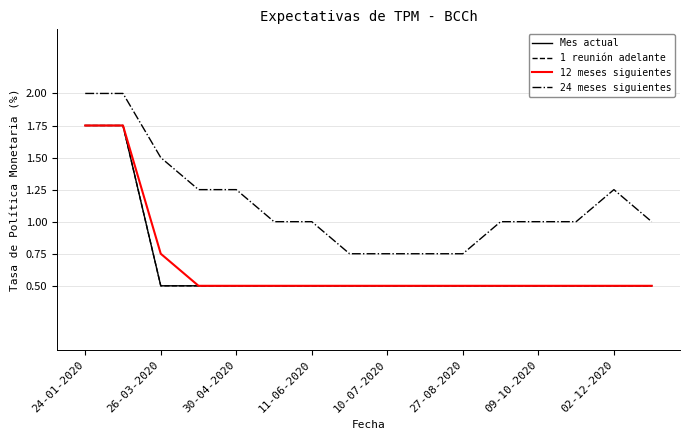

What is the average value of the Mes actual series?

0.7